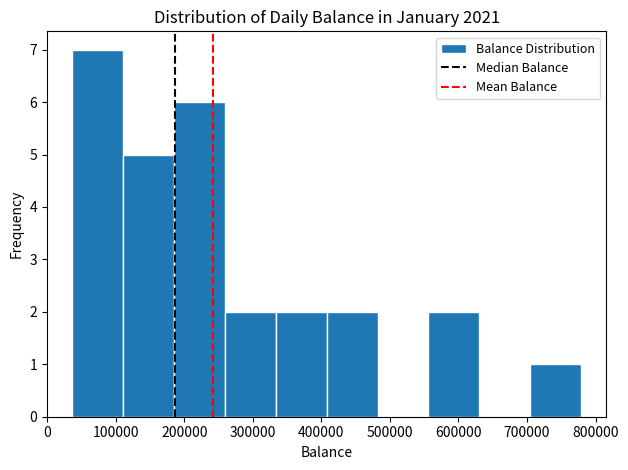

Reading left to right, list every bar in this chart as the range it spans on the x-axis followed by its height. Neither the bar edges nor the heights are printed on the chart, so give them approximately, as read against the axes.

40000 to 110000: 7
110000 to 190000: 5
190000 to 260000: 6
260000 to 330000: 2
330000 to 410000: 2
410000 to 480000: 2
480000 to 560000: 0
560000 to 630000: 2
630000 to 700000: 0
700000 to 780000: 1